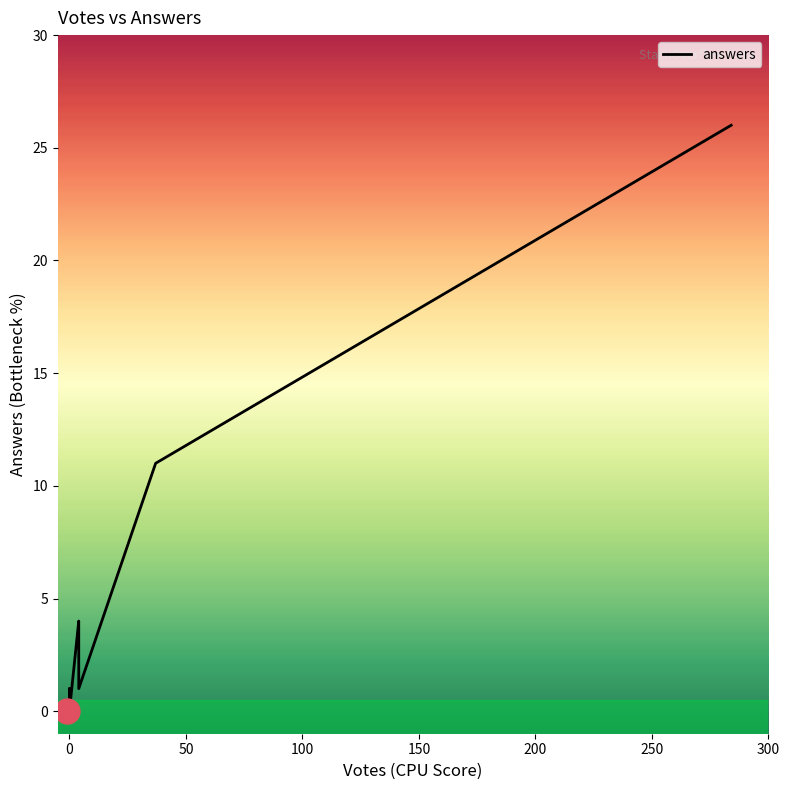

Is this an area chart (filled region under the line)?

No